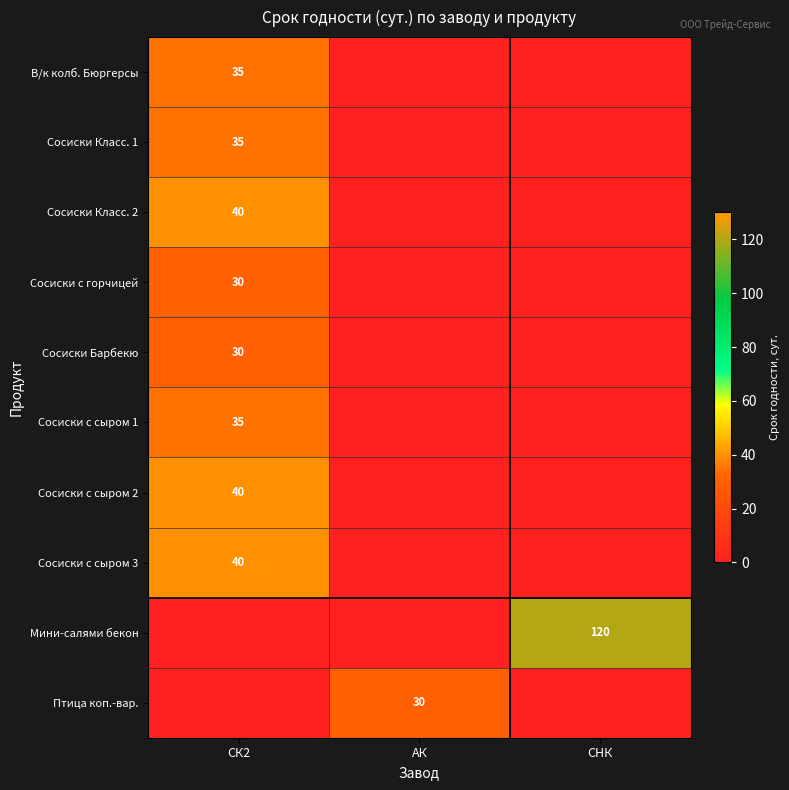

The Сосиски с сыром 1 series shows 35 at СК2. True or false?

True